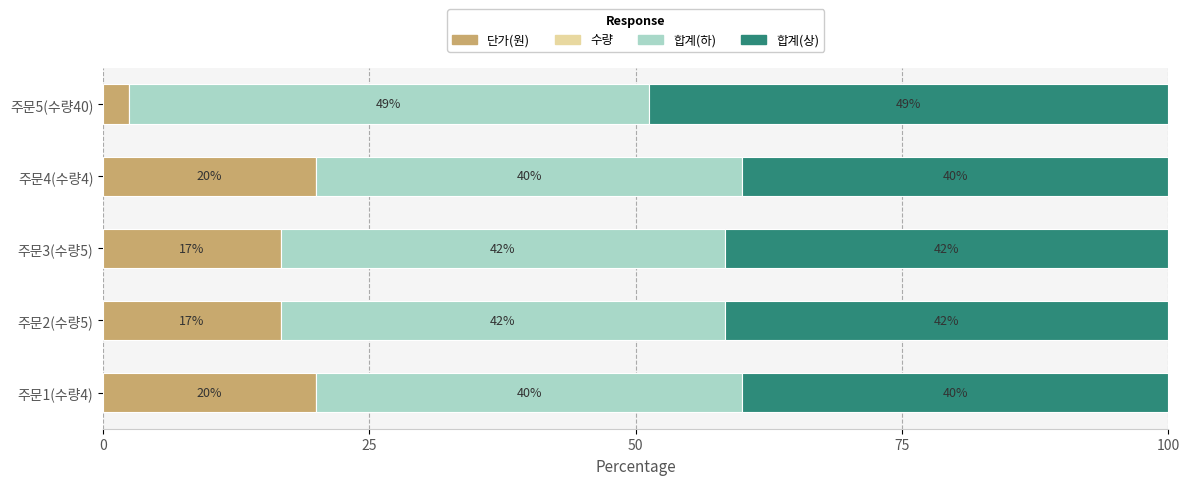

What is the maximum value for 단가(원)?

20.0